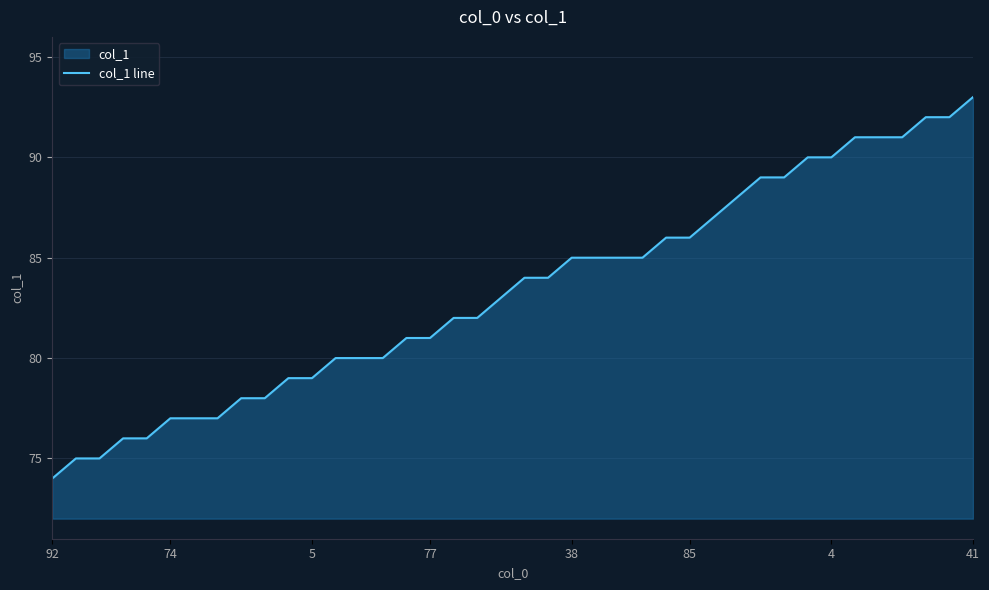

Reading left to right, list all the values displayed in this chart.

74	75	75	76	76	77	77	77	78	78	79	79	80	80	80	81	81	82	82	83	84	84	85	85	85	85	86	86	87	88	89	89	90	90	91	91	91	92	92	93